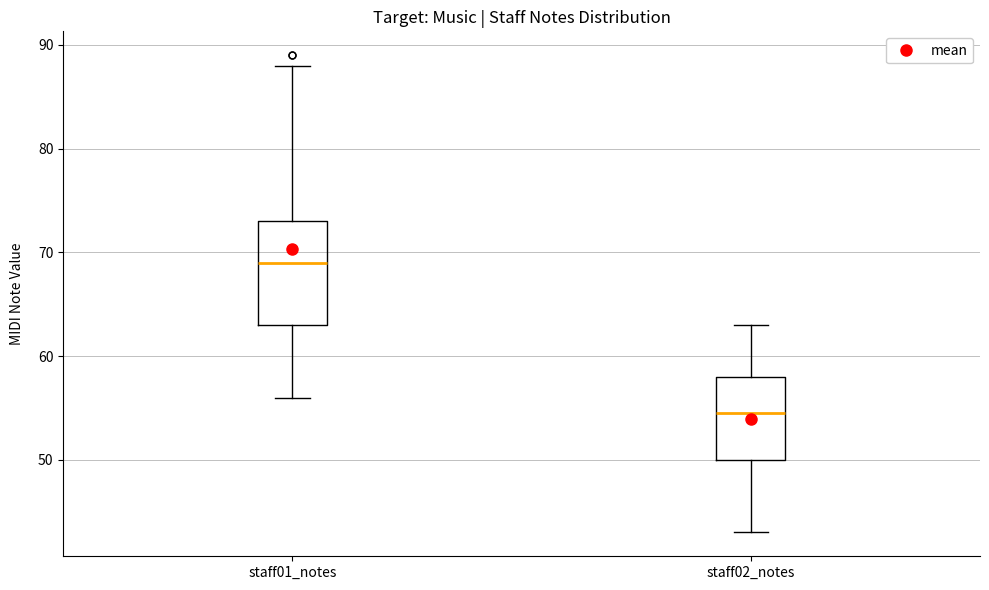

Reading left to right, transcribe this box plot: for each box, give where its median line is, the range the box spans, and where its two whiskers end, as read against the y-axis. The values are not printed on the chart, so give them approximately, as read against the axis.

staff01_notes: median 69, box 63 to 73, whiskers 56 to 88
staff02_notes: median 55, box 50 to 58, whiskers 43 to 63